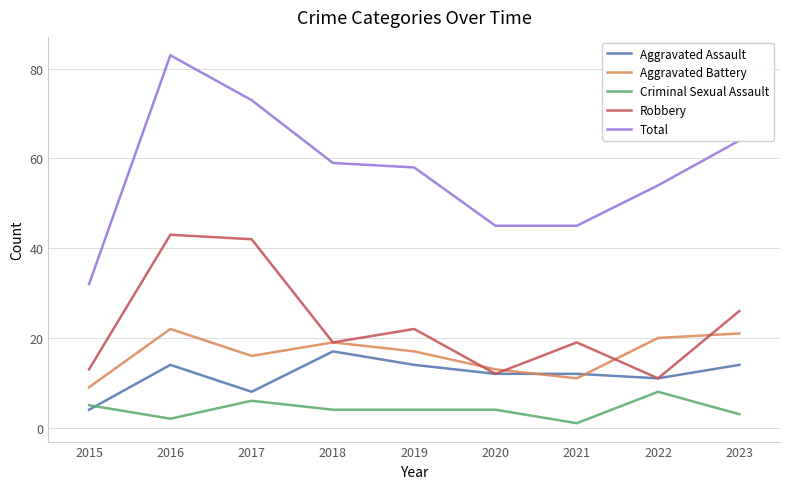

Reading left to right, transcribe all the data shown in this chart.

Aggravated Assault: 4	14	8	17	14	12	12	11	14
Aggravated Battery: 9	22	16	19	17	13	11	20	21
Criminal Sexual Assault: 5	2	6	4	4	4	1	8	3
Robbery: 13	43	42	19	22	12	19	11	26
Total: 32	83	73	59	58	45	45	54	64